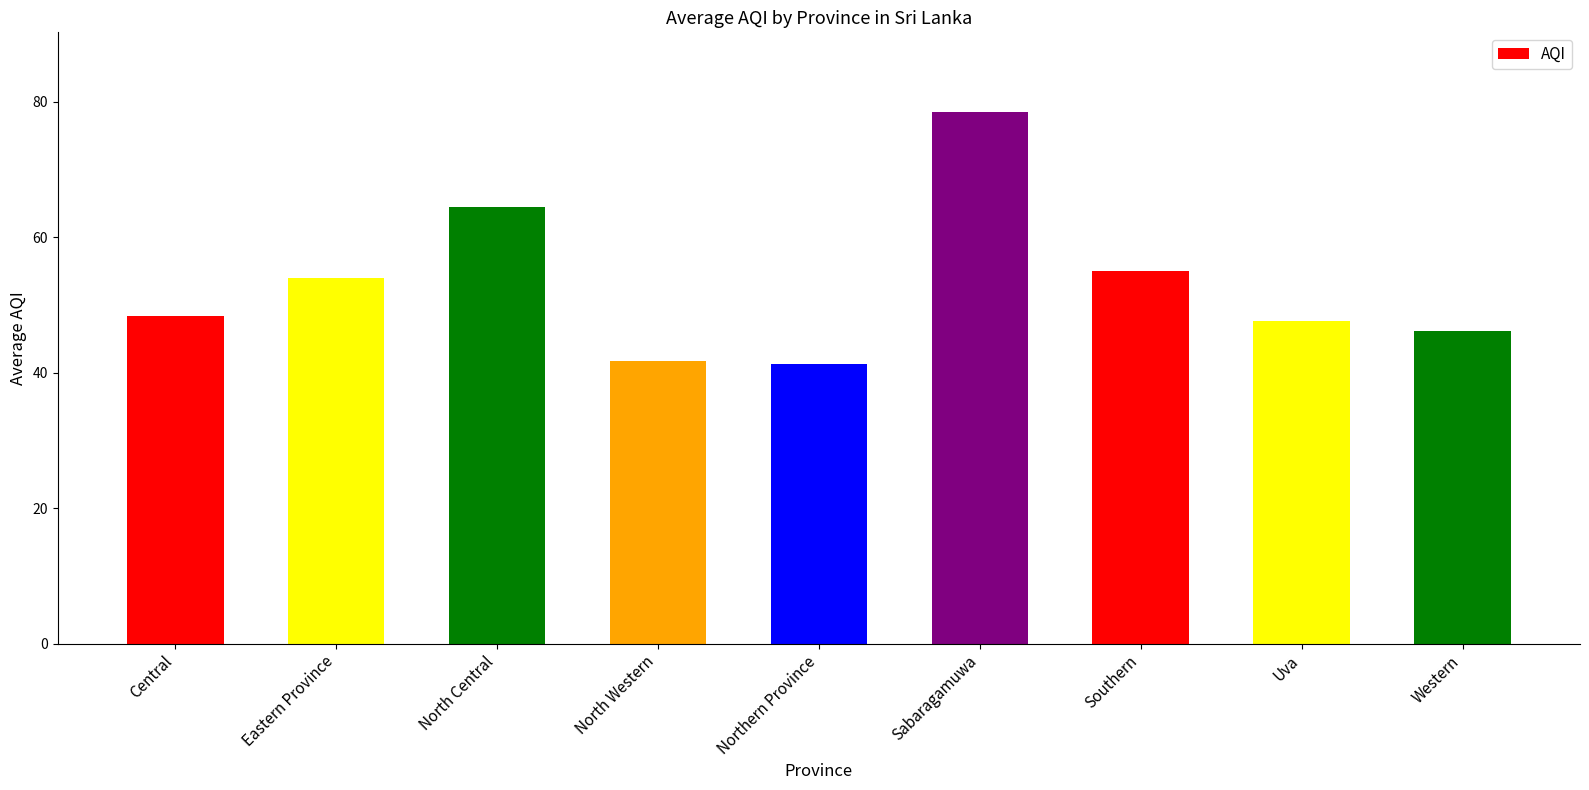

What position from the left is Sabaragamuwa?

6